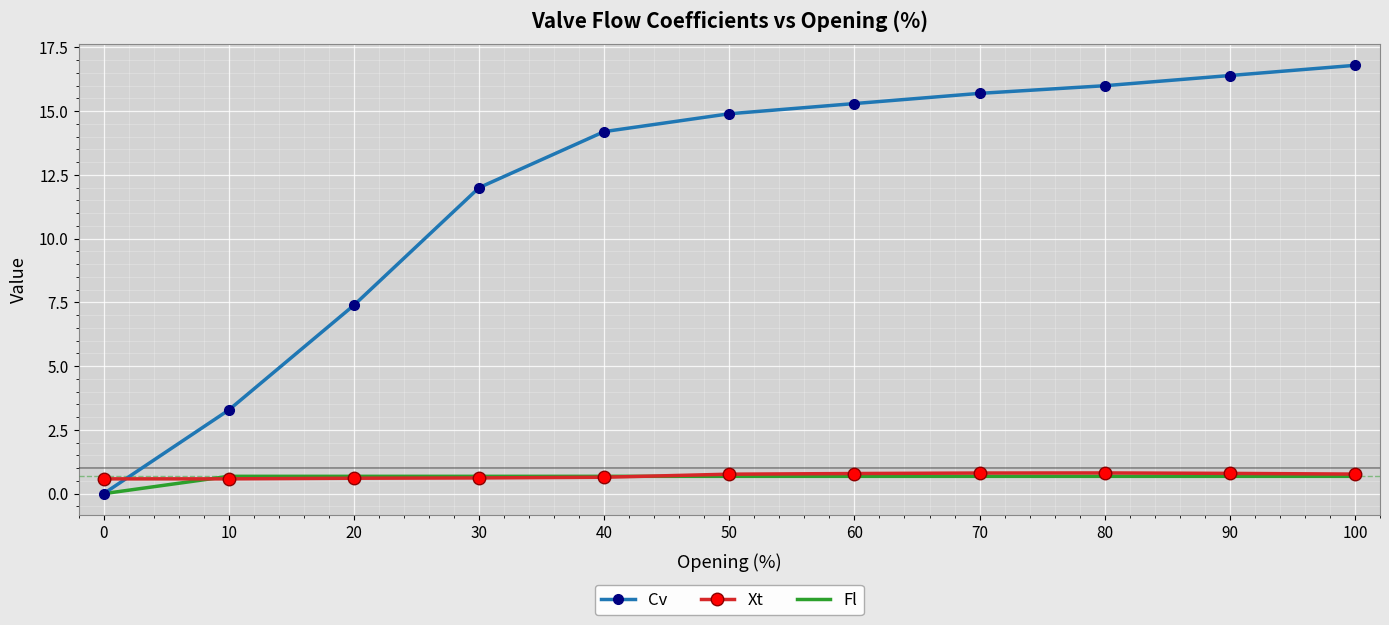

Reading left to right, transcribe all the data shown in this chart.

Cv: 0=0.0	10=3.3	20=7.4	30=12.0	40=14.2	50=14.9	60=15.3	70=15.7	80=16.0	90=16.4	100=16.8
Xt: 0=0.6	10=0.6	20=0.6	30=0.6	40=0.6	50=0.8	60=0.8	70=0.8	80=0.8	90=0.8	100=0.8
Fl: 0=0.0	10=0.7	20=0.7	30=0.7	40=0.7	50=0.7	60=0.7	70=0.7	80=0.7	90=0.7	100=0.7